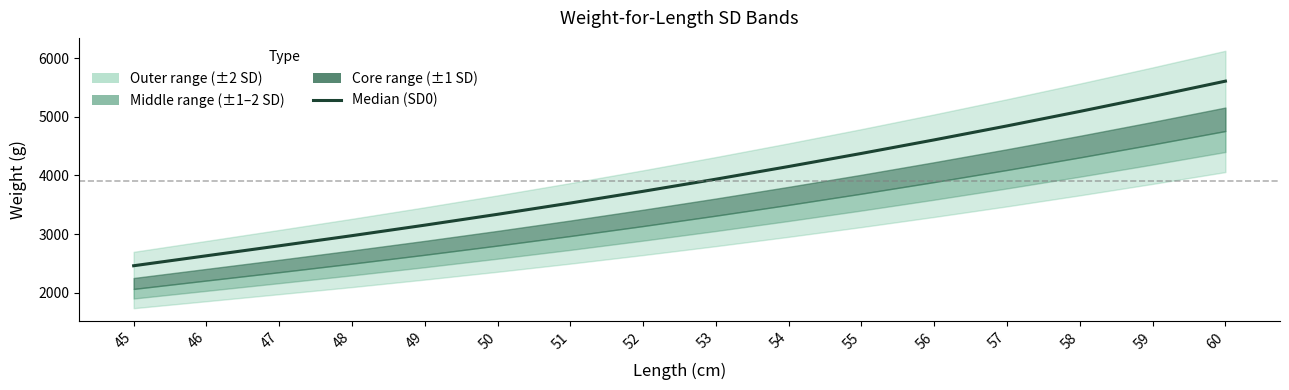

At which label is the value closest to 4034?

53